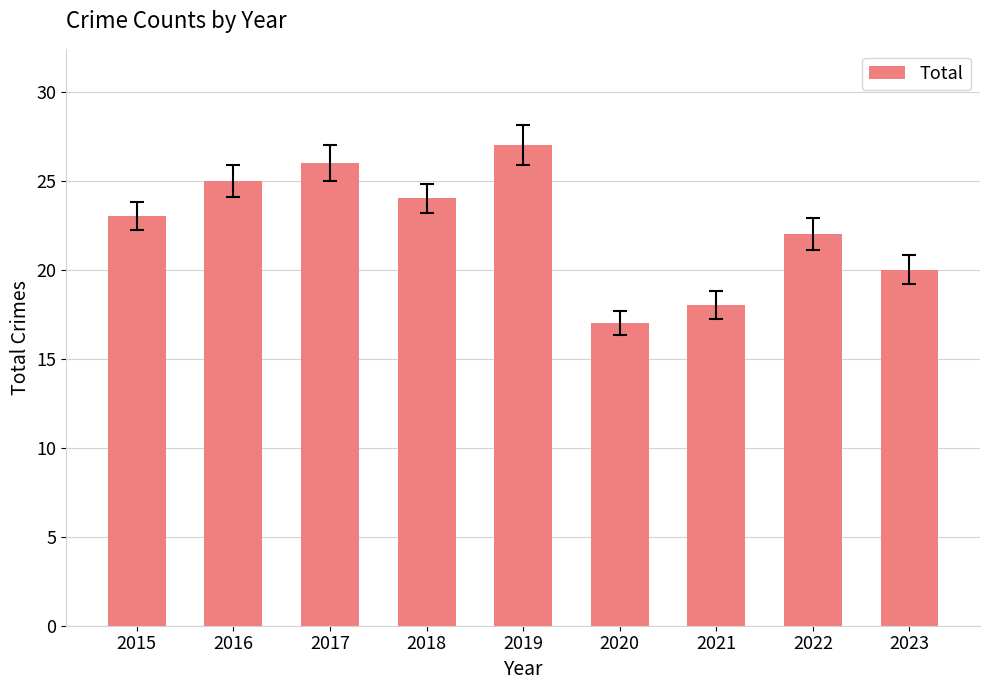

What is the average value?

22